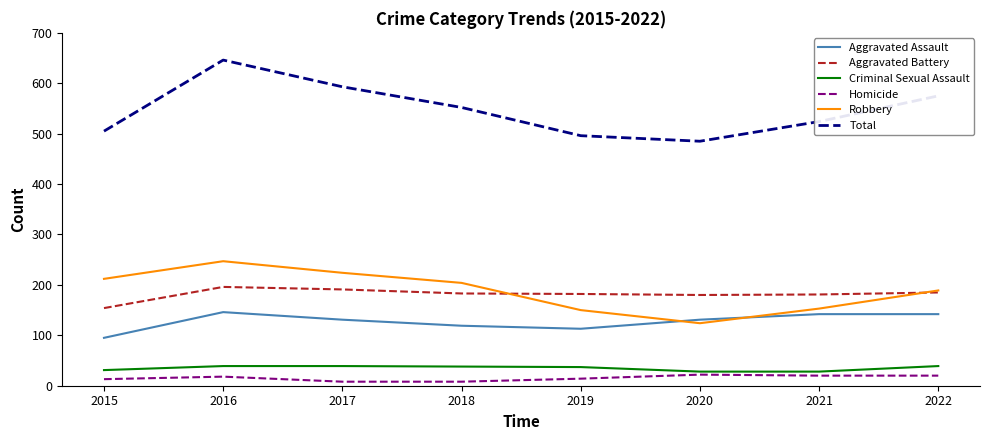

How many lines are shown in the chart?

6